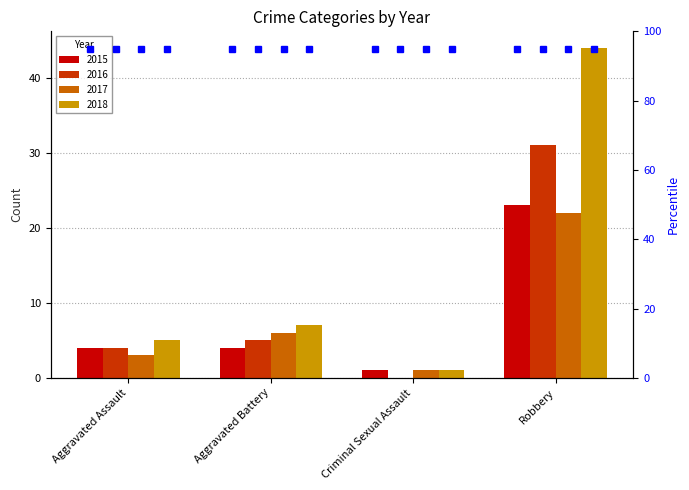

Which category has the lowest value across all series?

Criminal Sexual Assault